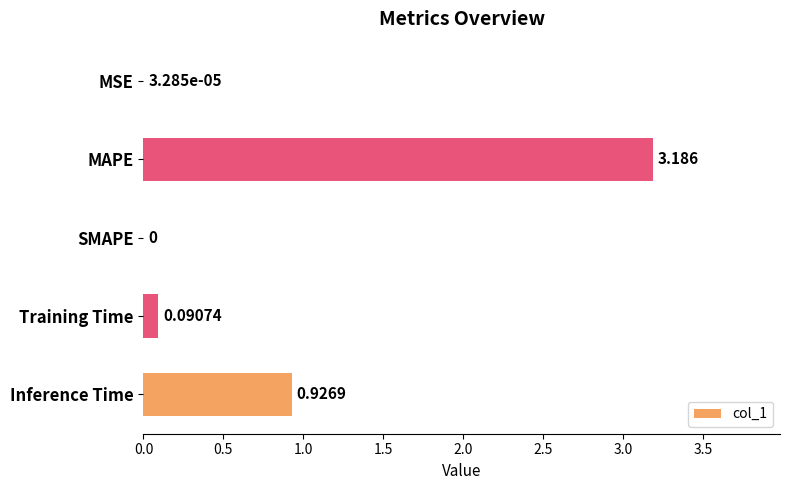

Where is the data nearest to the value 1?

Inference Time